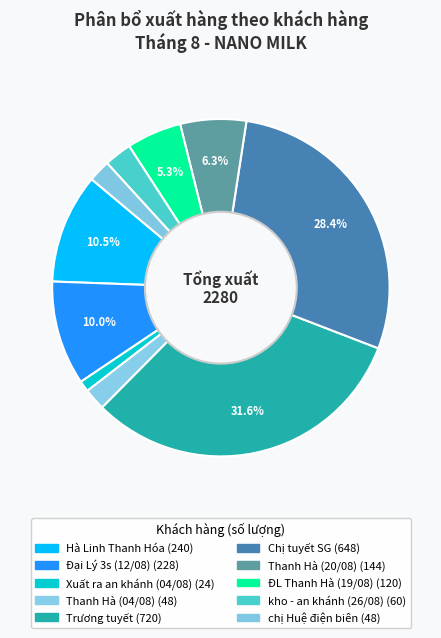

Do Xuất ra an khánh (04/08) and Đại Lý 3s (12/08) together represent more than half of the pie?

No